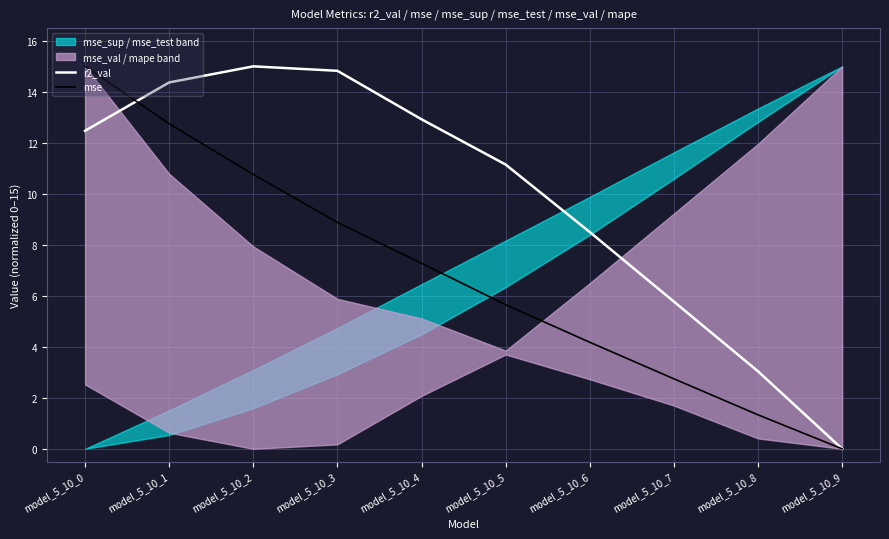

Which series changed the most between model_5_10_7 and model_5_10_8?

r2_val